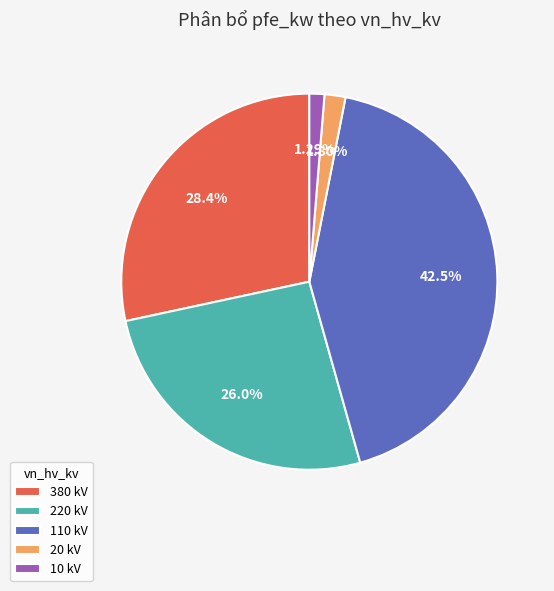

Count the number of slices in the pie.

5